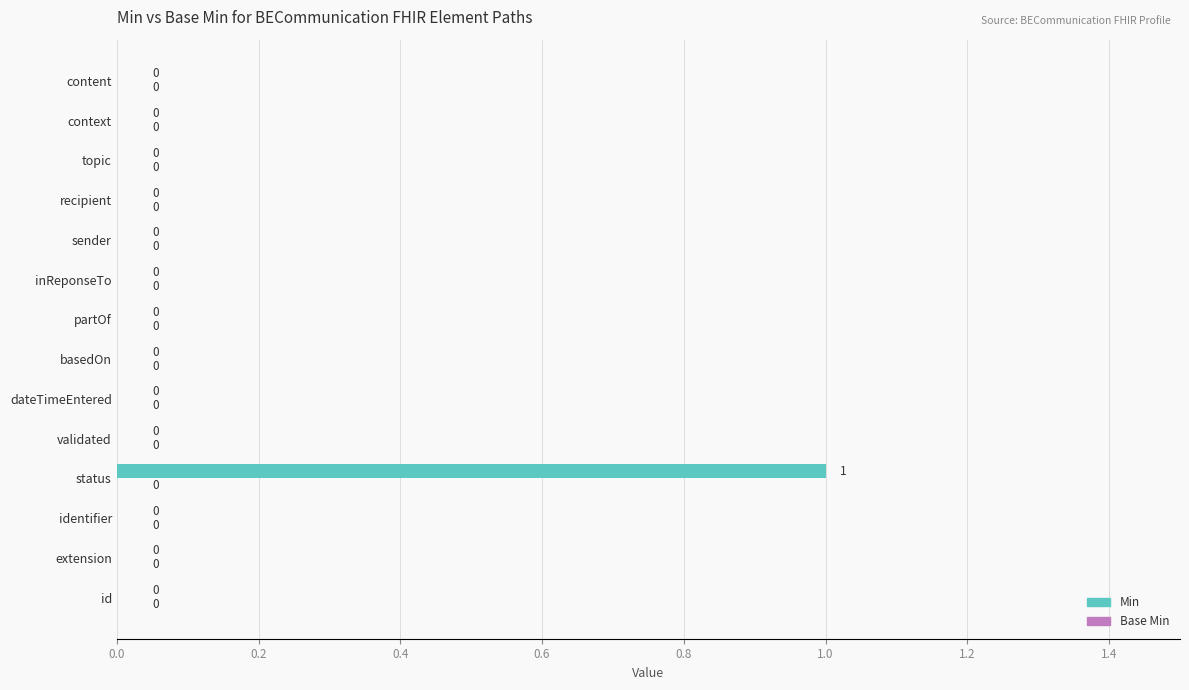

Is it true that the value at basedOn is 1?

False